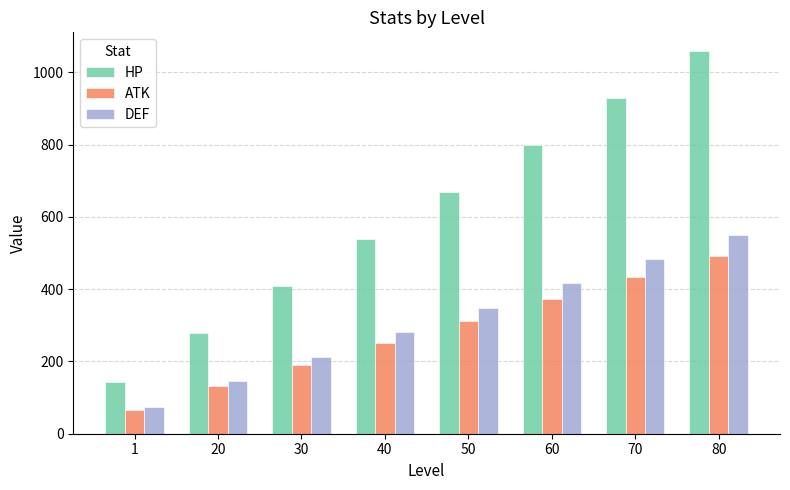

At which category is the sum across all series the highest?

80